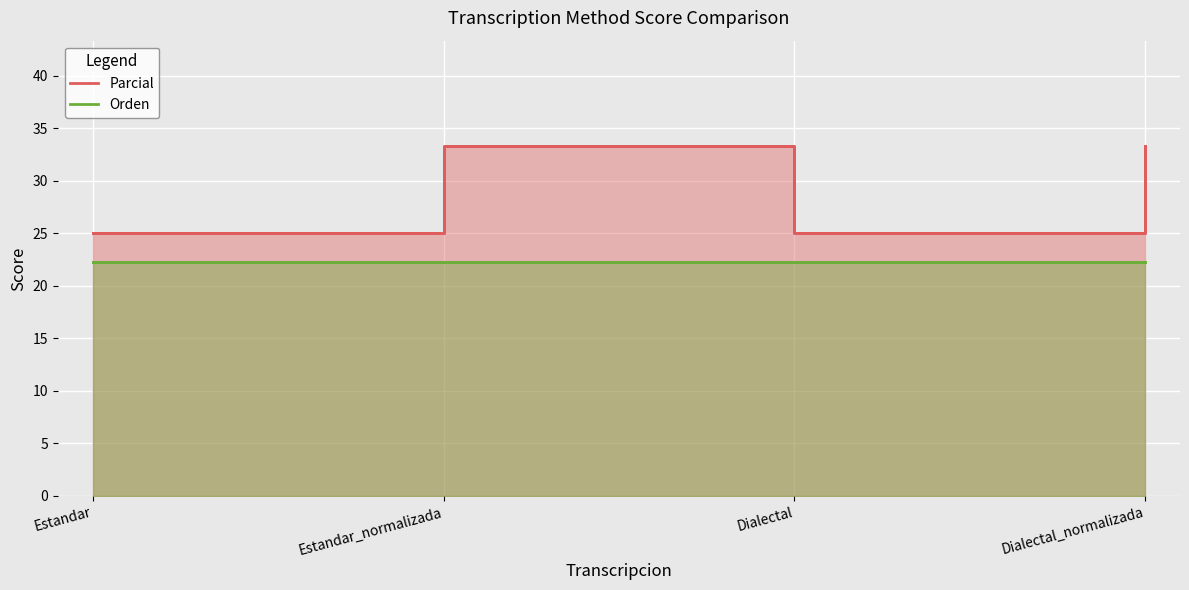

How many lines are shown in the chart?

2